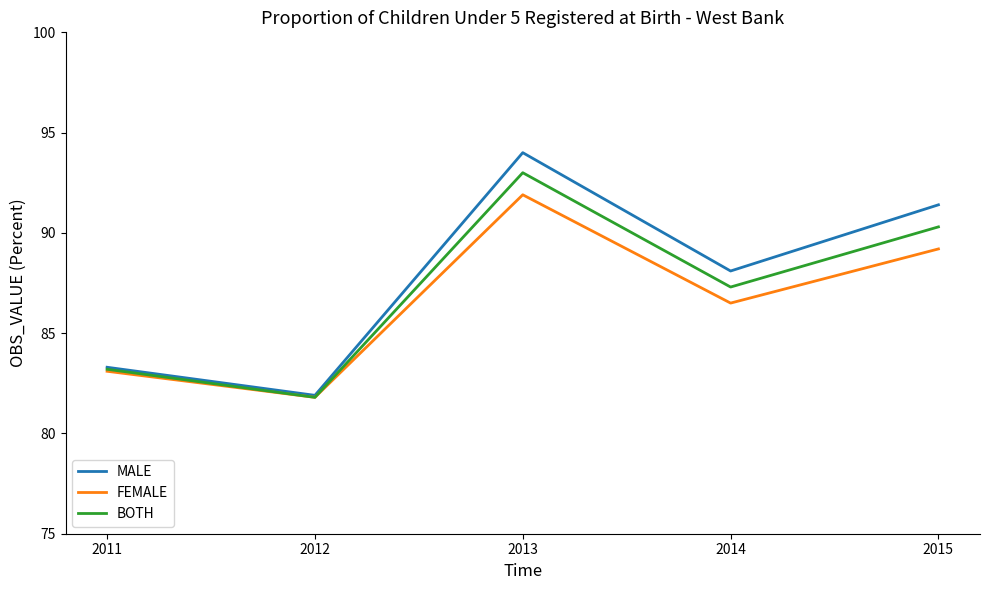

Which series has the largest total across all categories?

MALE